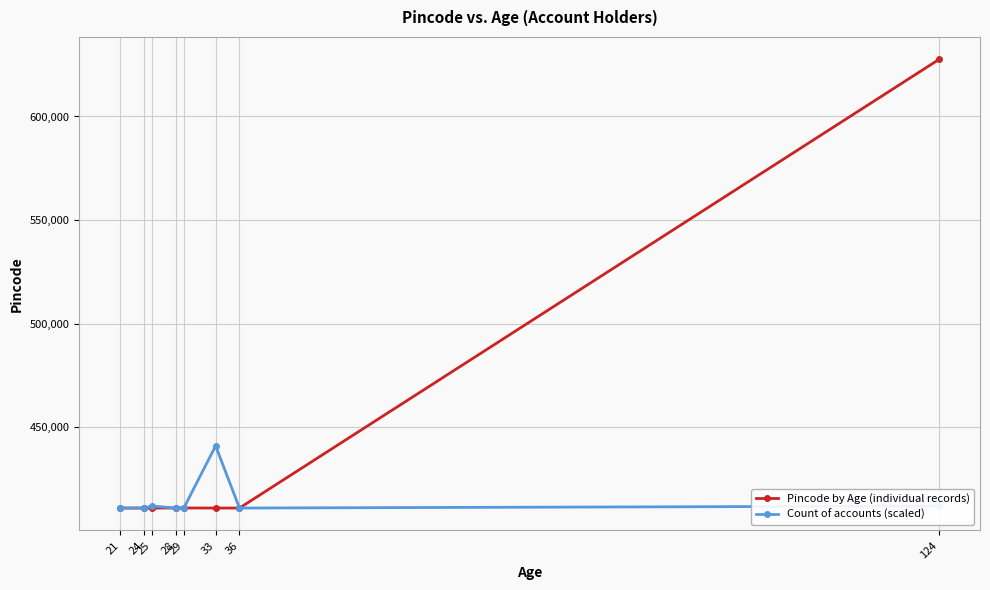

What is the difference between the maximum and second lowest values in the Pincode by Age (individual records) series?

216561.0